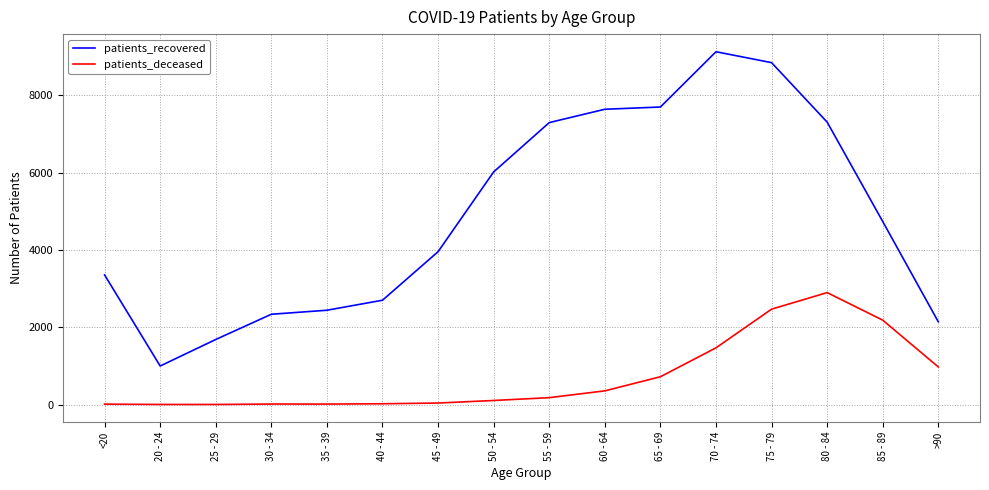

The value of patients_recovered at 60 - 64 is 7641. True or false?

True